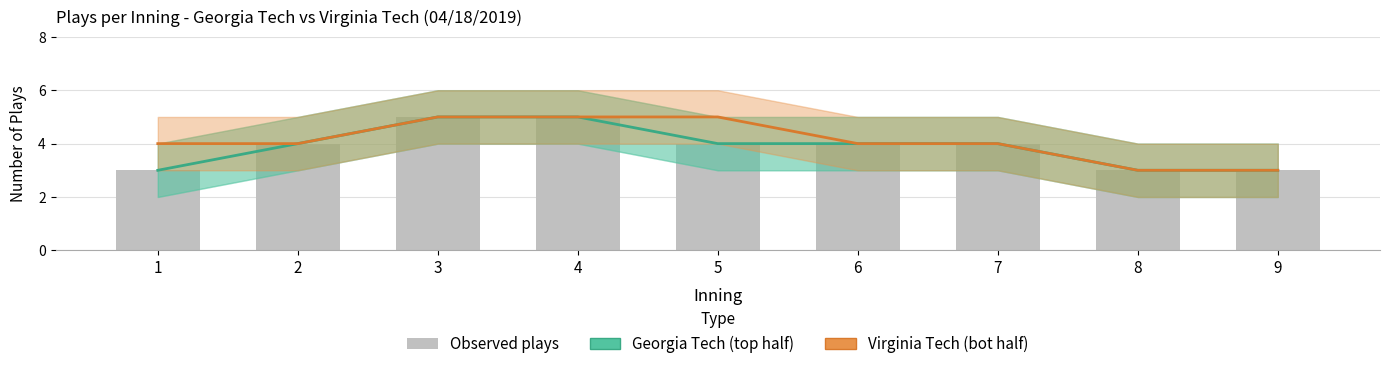

Which label corresponds to the largest value in the chart?

3